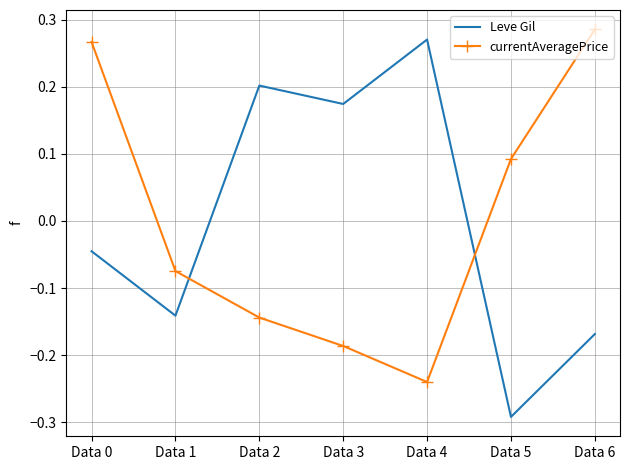

Which series changed the most between Data 1 and Data 4?

Leve Gil